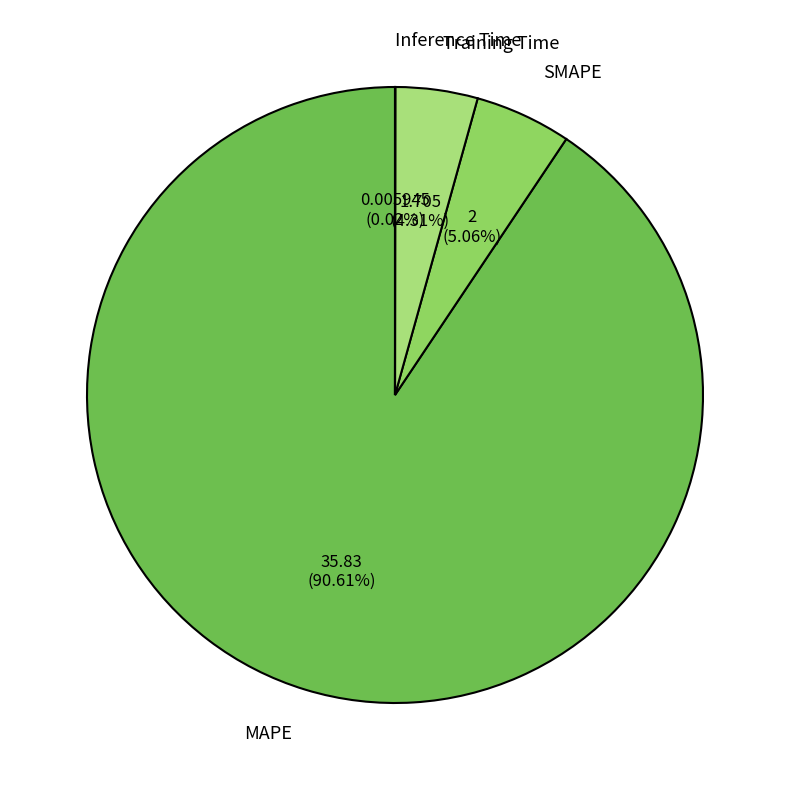

Which slice represents more than half of the pie?

MAPE